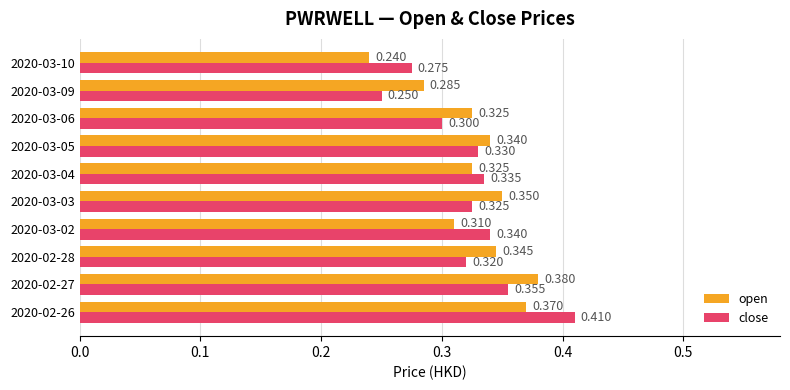

At 2020-03-10, list the series in order from smallest to largest.

open, close